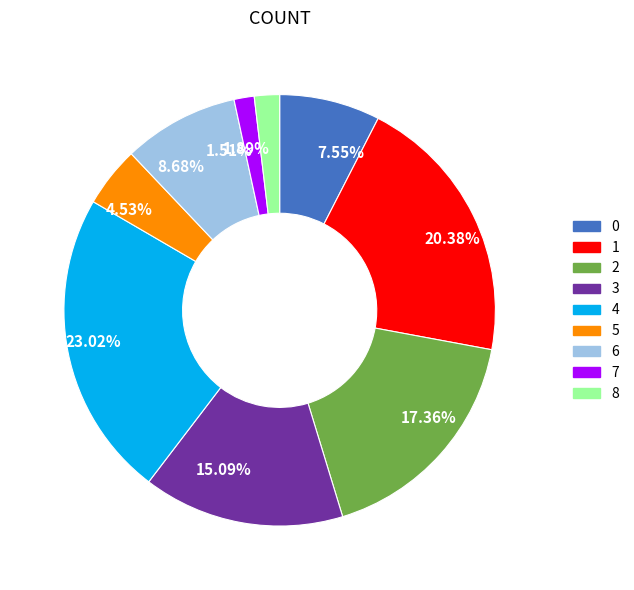

Is it true that 1 is 15% of the pie?

False